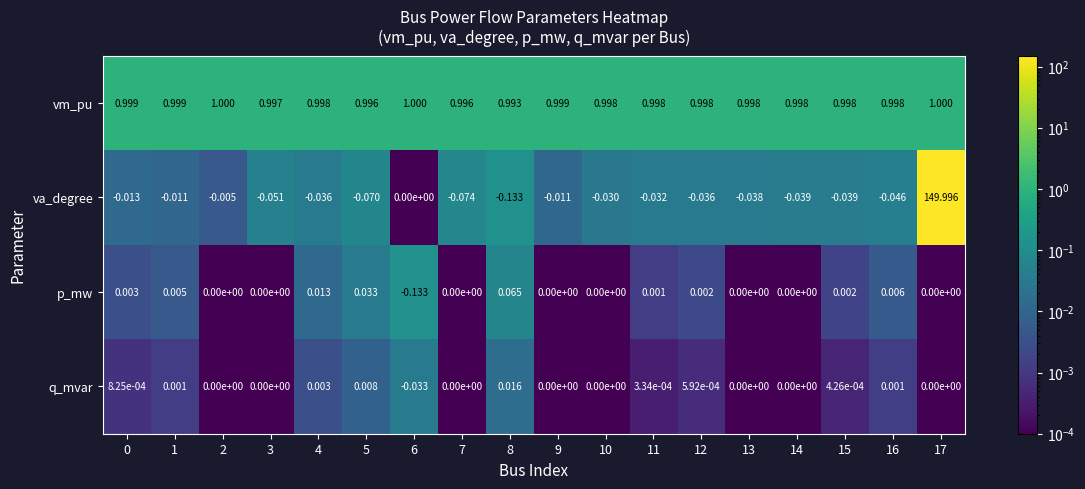

Which series has the largest total across all categories?

va_degree